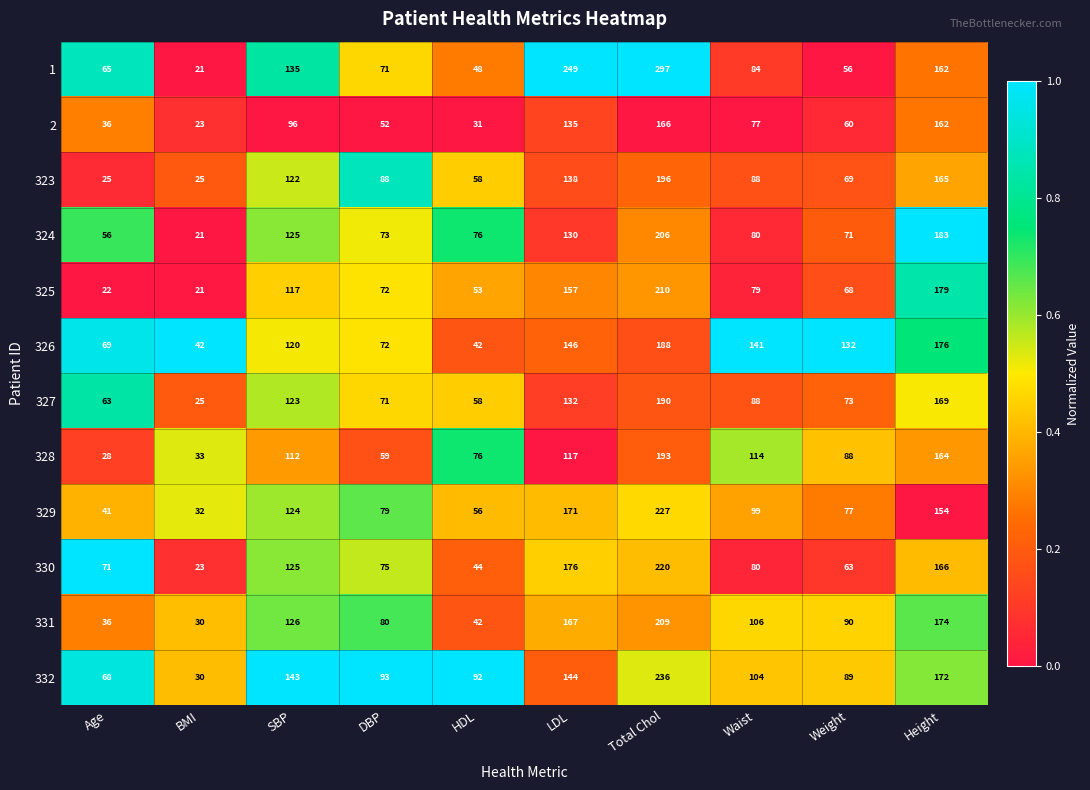

What is the spread (max minus min) of values at Height?

29